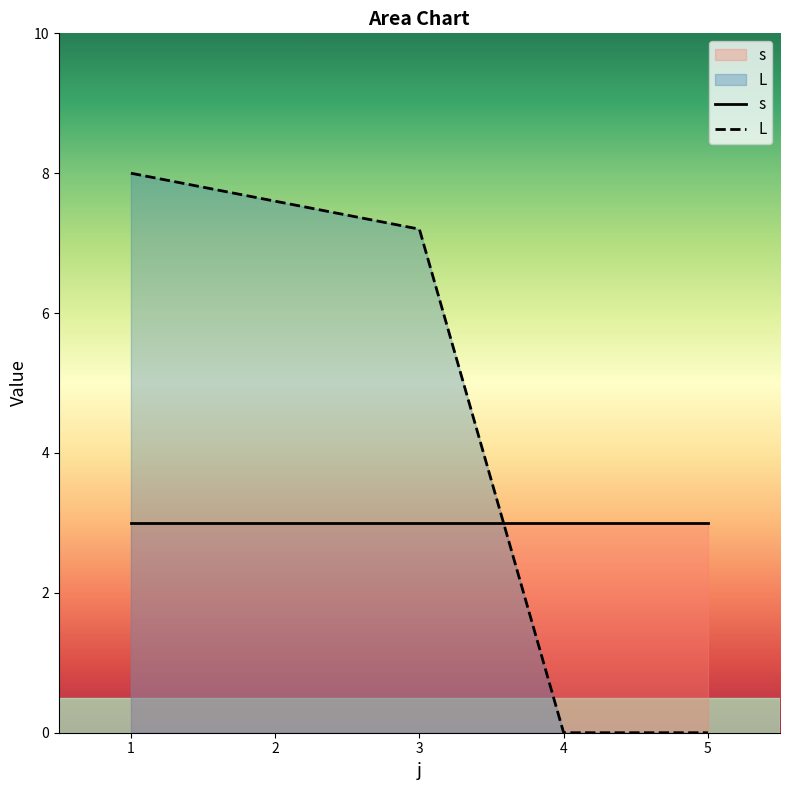

Rank the categories by value from lowest to highest.

4, 5, 3, 2, 1